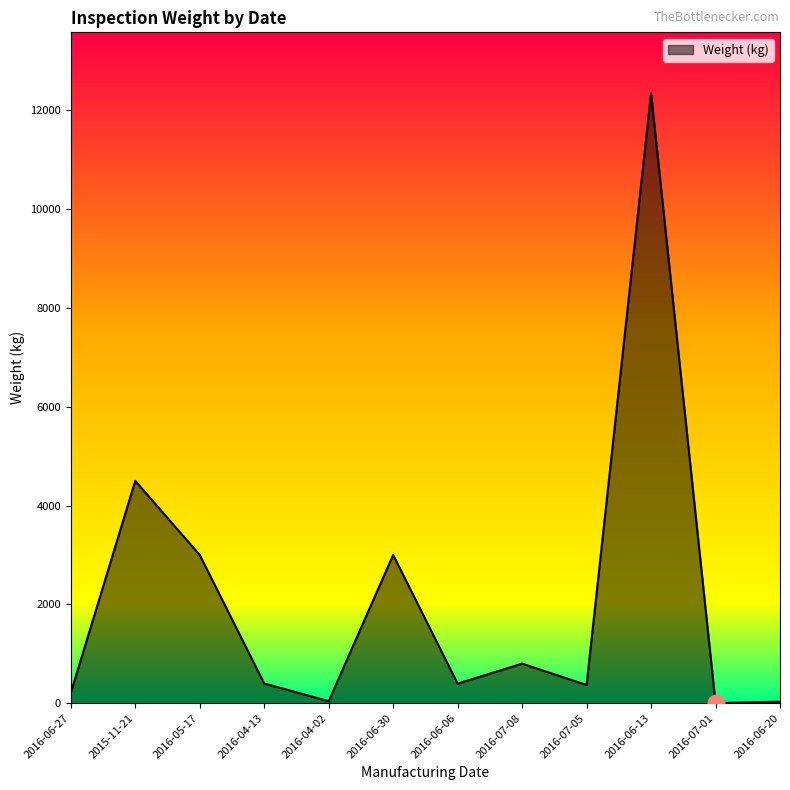

At which category does the chart reach its peak across all series?

2016-06-13